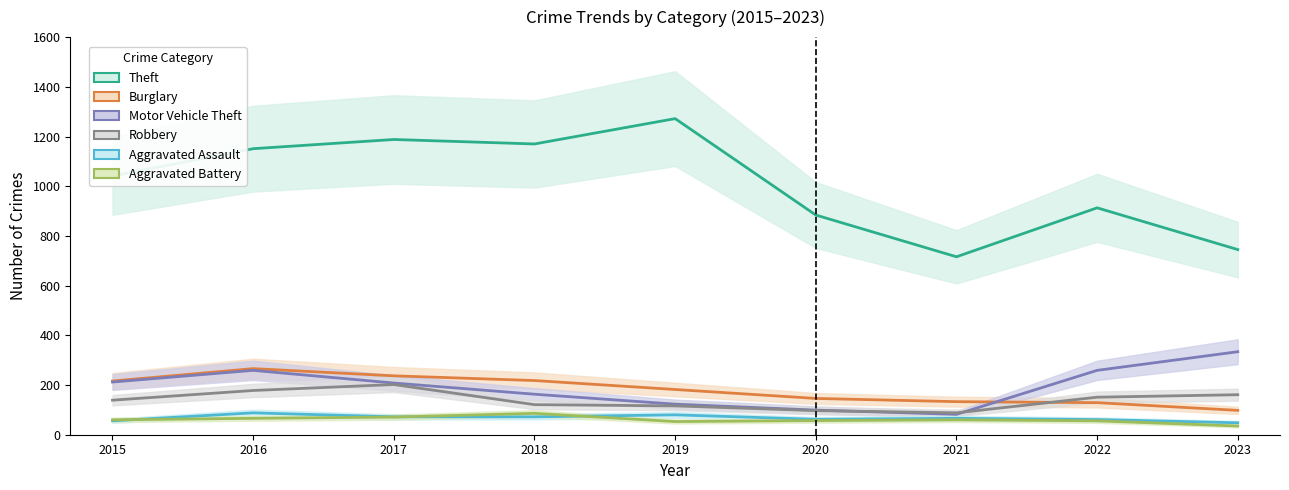

Rank the series at 2018 from lowest to highest value.

Aggravated Assault, Aggravated Battery, Robbery, Motor Vehicle Theft, Burglary, Theft